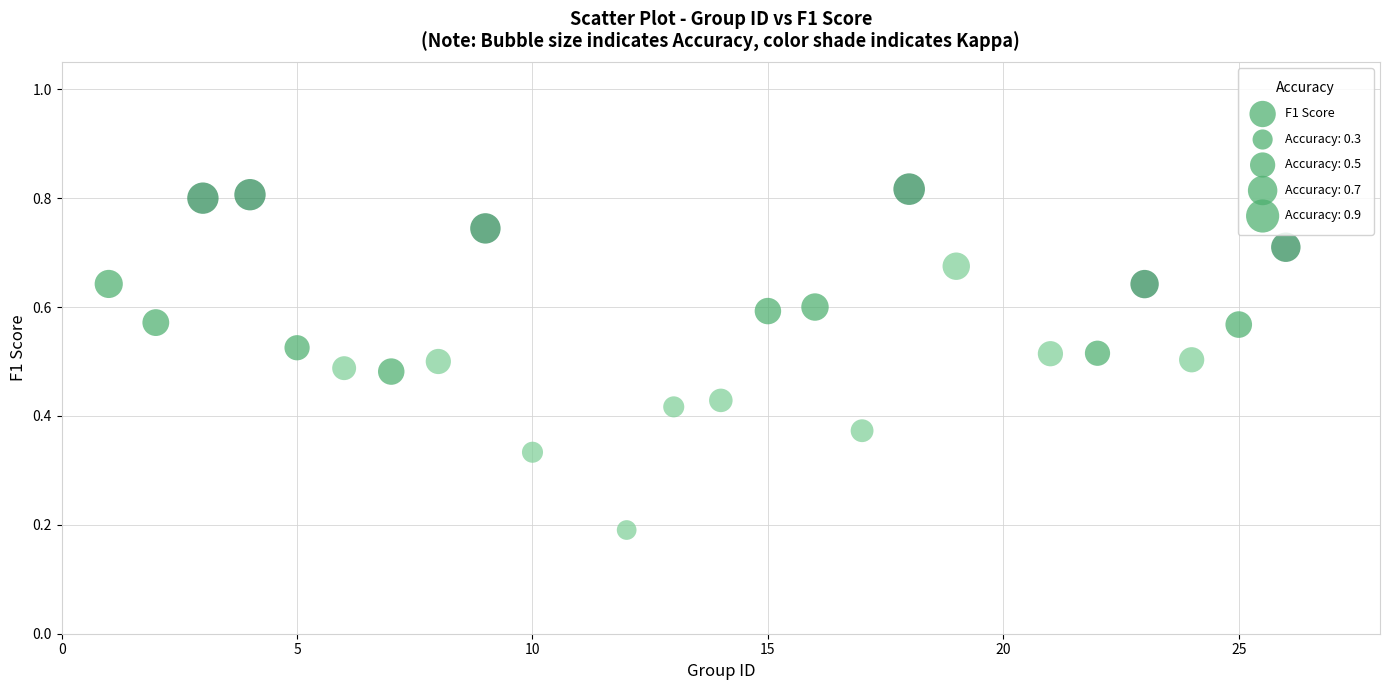

What is the range of X values (max minus min)?

25.0